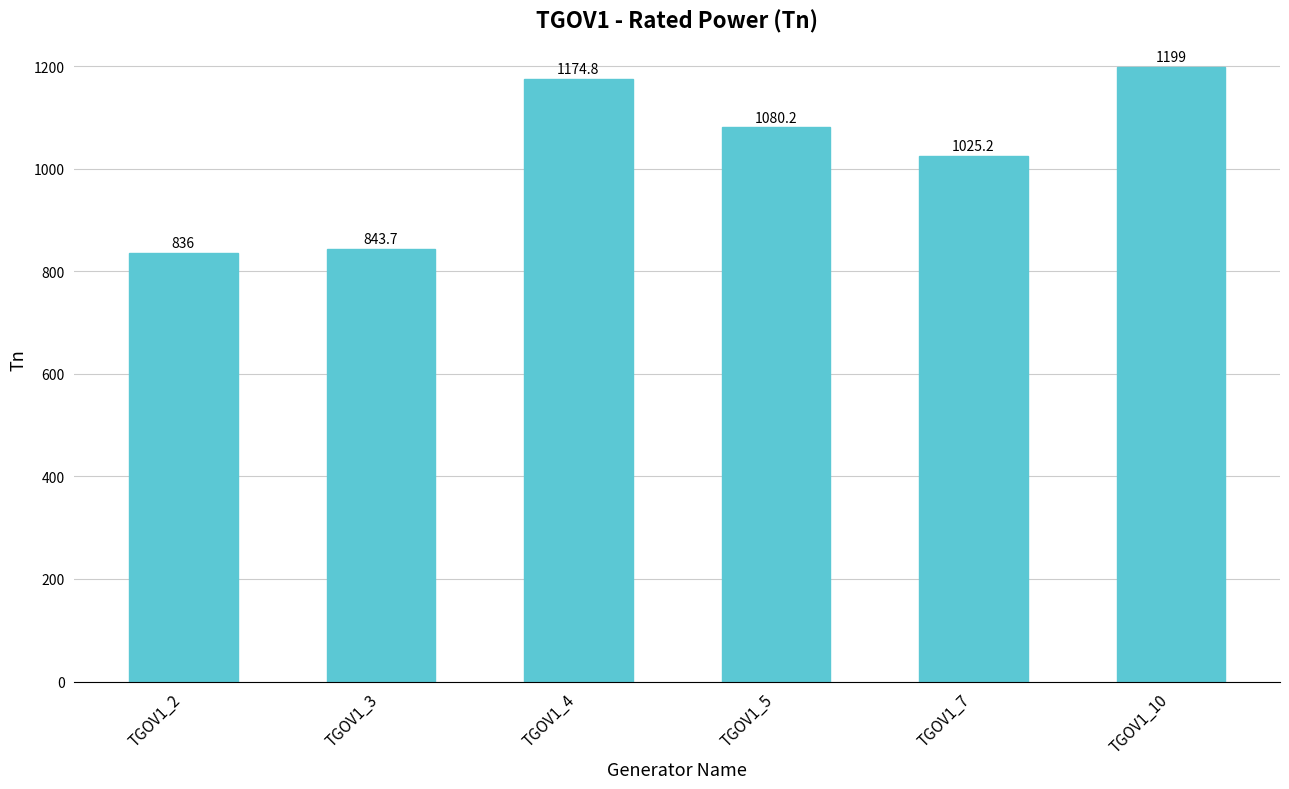

What is the sum of the values at TGOV1_2 and TGOV1_4?

2010.8